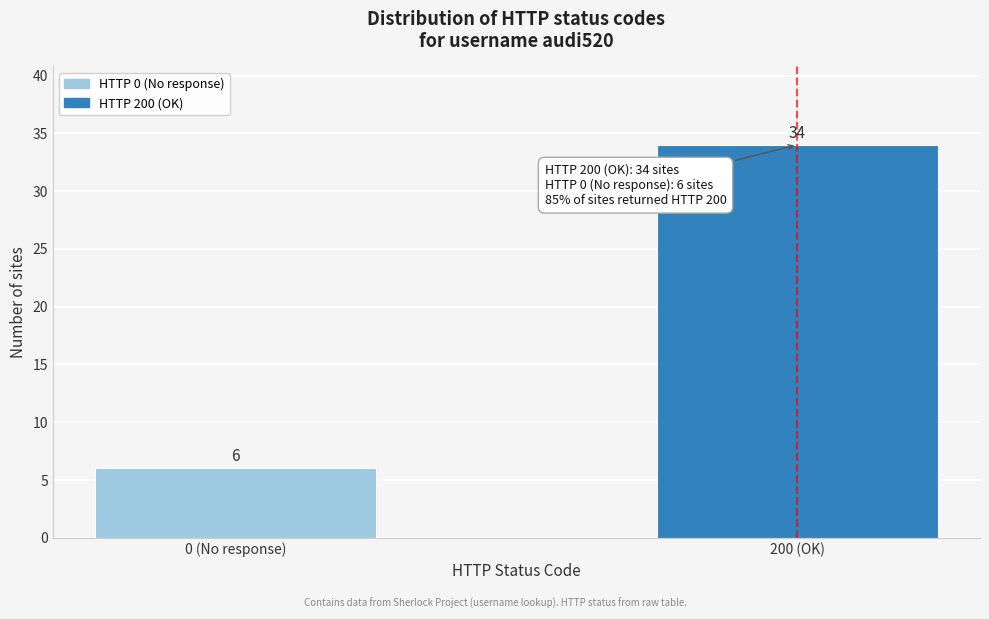

Reading left to right, what are all the values shown in this chart?

6	34